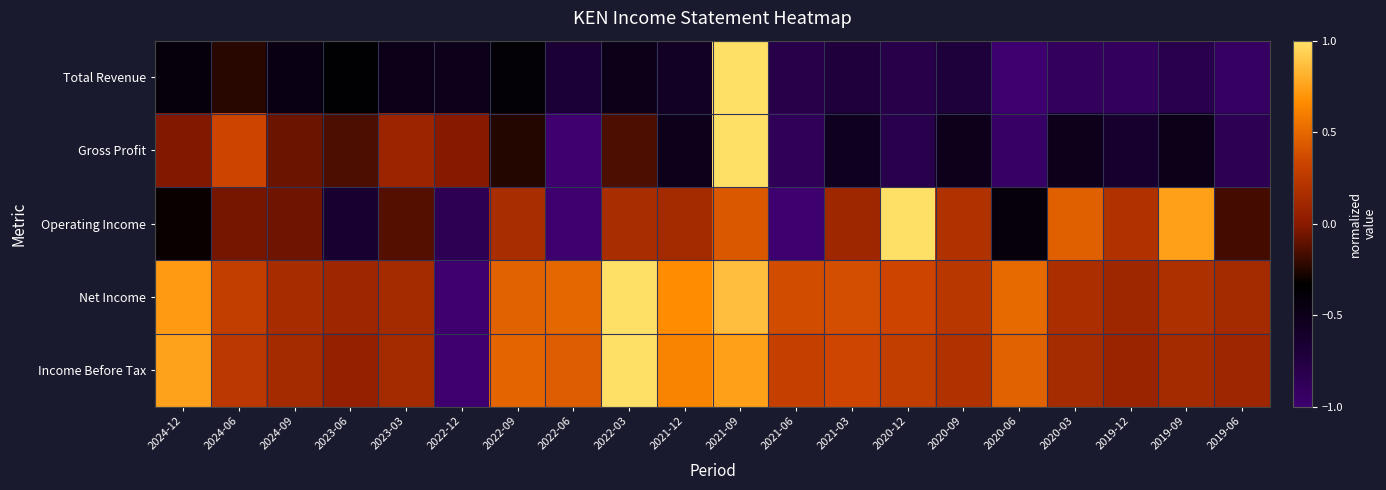

Which series has the largest total across all categories?

Net Income